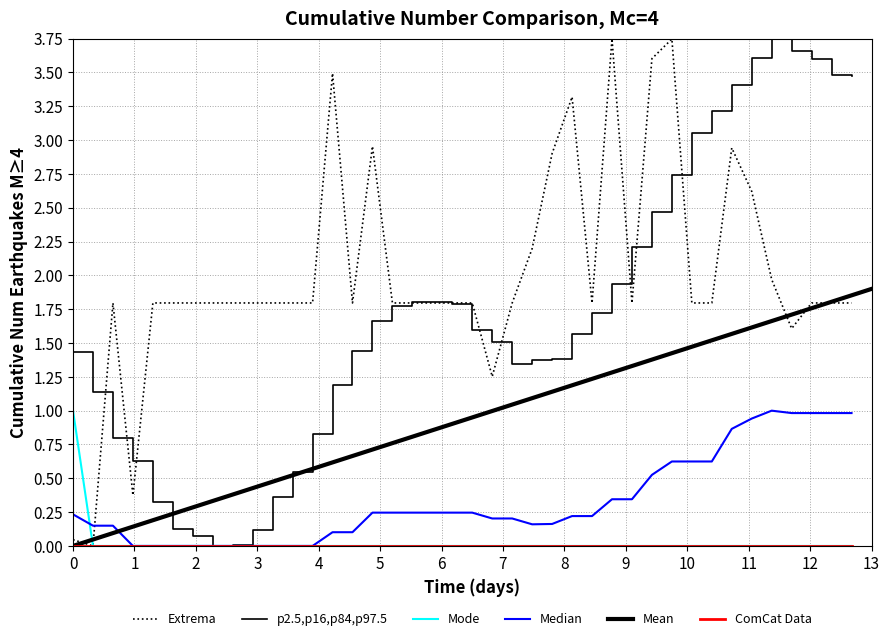

True or false: ComCat Data and Extrema cross at least once.

False